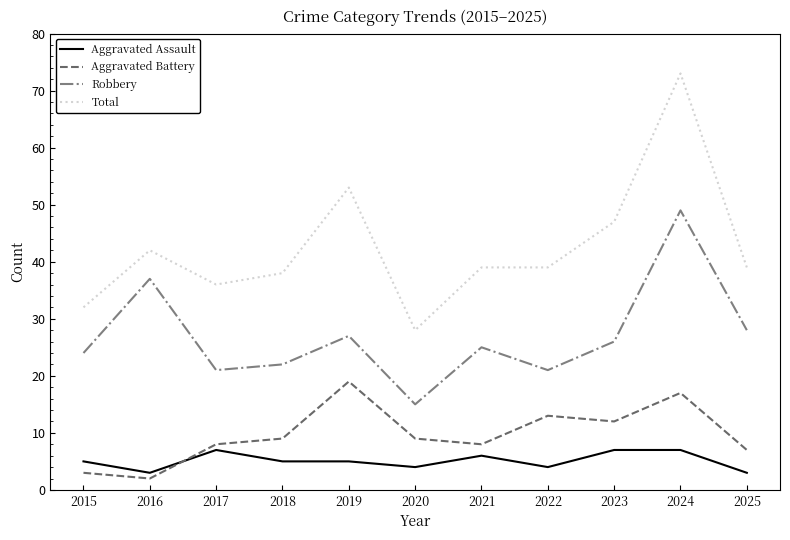

Which series has the largest total across all categories?

Total